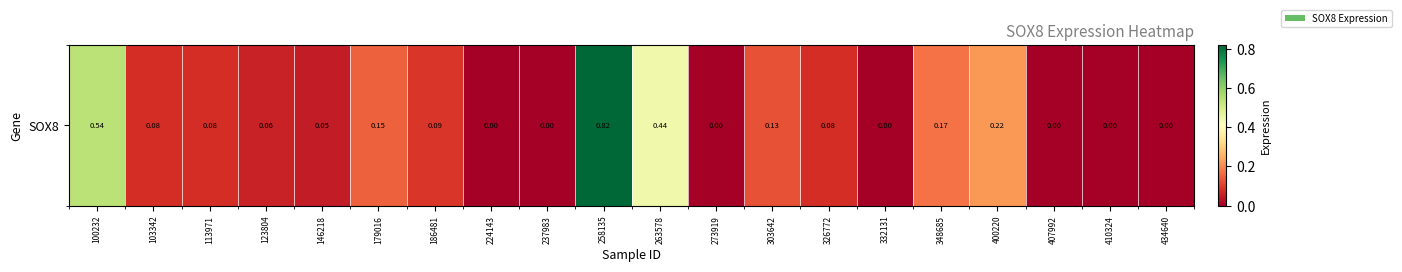

Reading right to left, list all the values displayed in this chart.

0.0	0.0	0.0	0.2	0.2	0.0	0.1	0.1	0.0	0.4	0.8	0.0	0.0	0.1	0.1	0.1	0.1	0.1	0.1	0.5